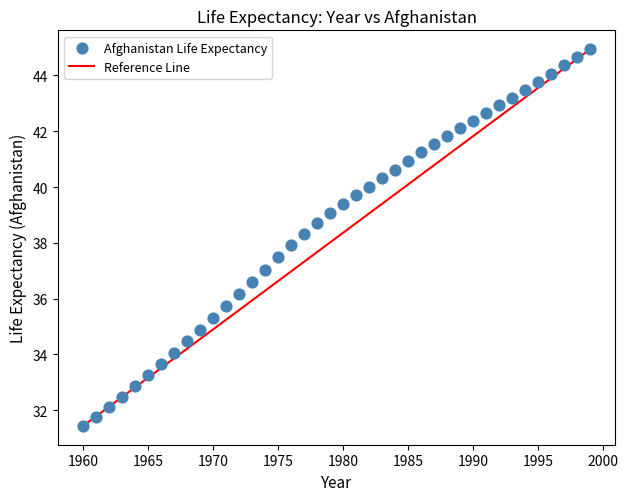

What is the range of X values (max minus min)?

39.0